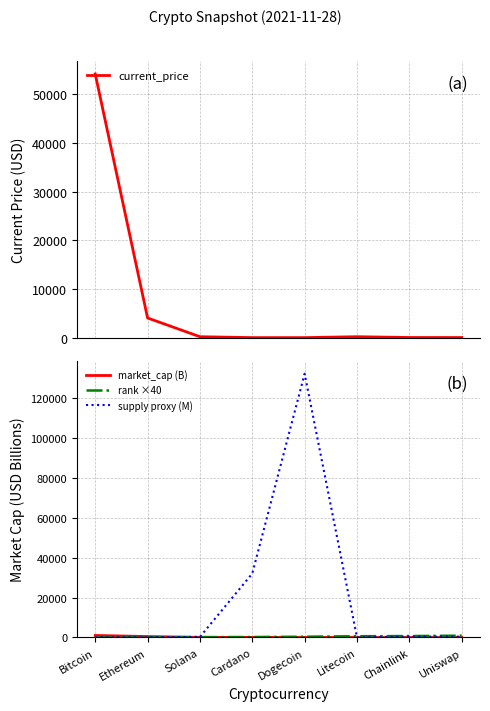

At Ethereum, list the series in order from largest to smallest.

current_price, = current price rank, = supply proxy (M), = market_cap_rank ×40